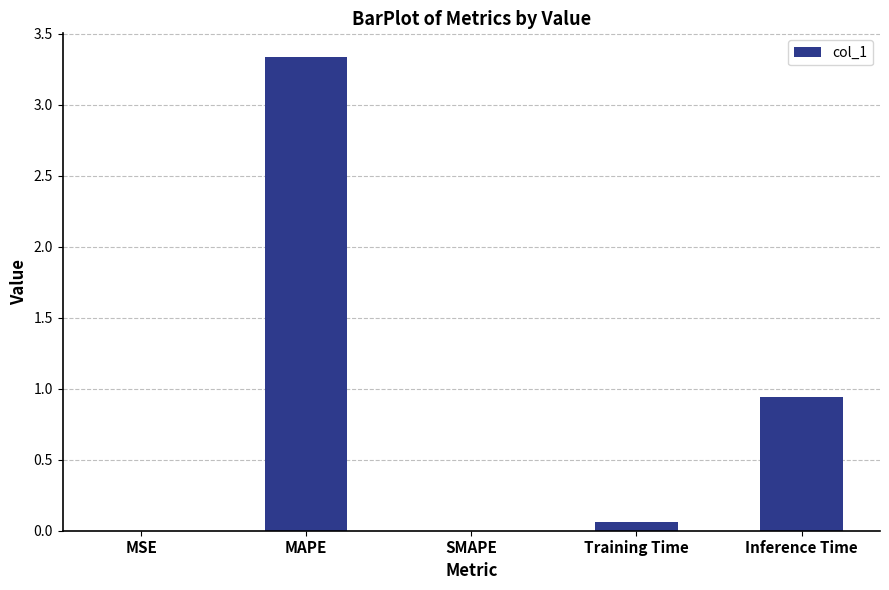

The value at MAPE is 4.8. True or false?

False